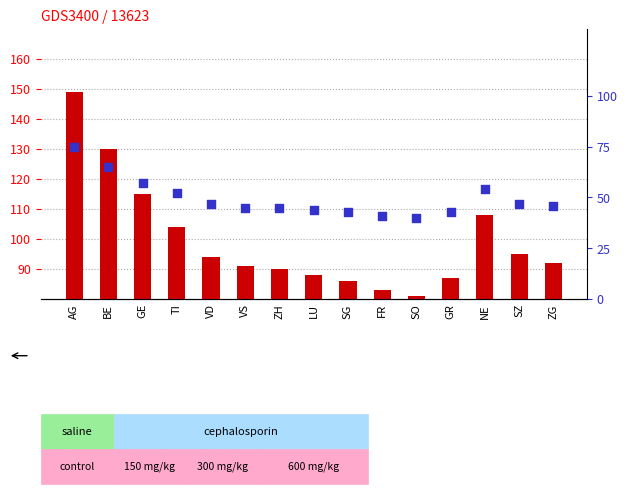

Which series contains the lowest Y value?

percentile rank within the sample